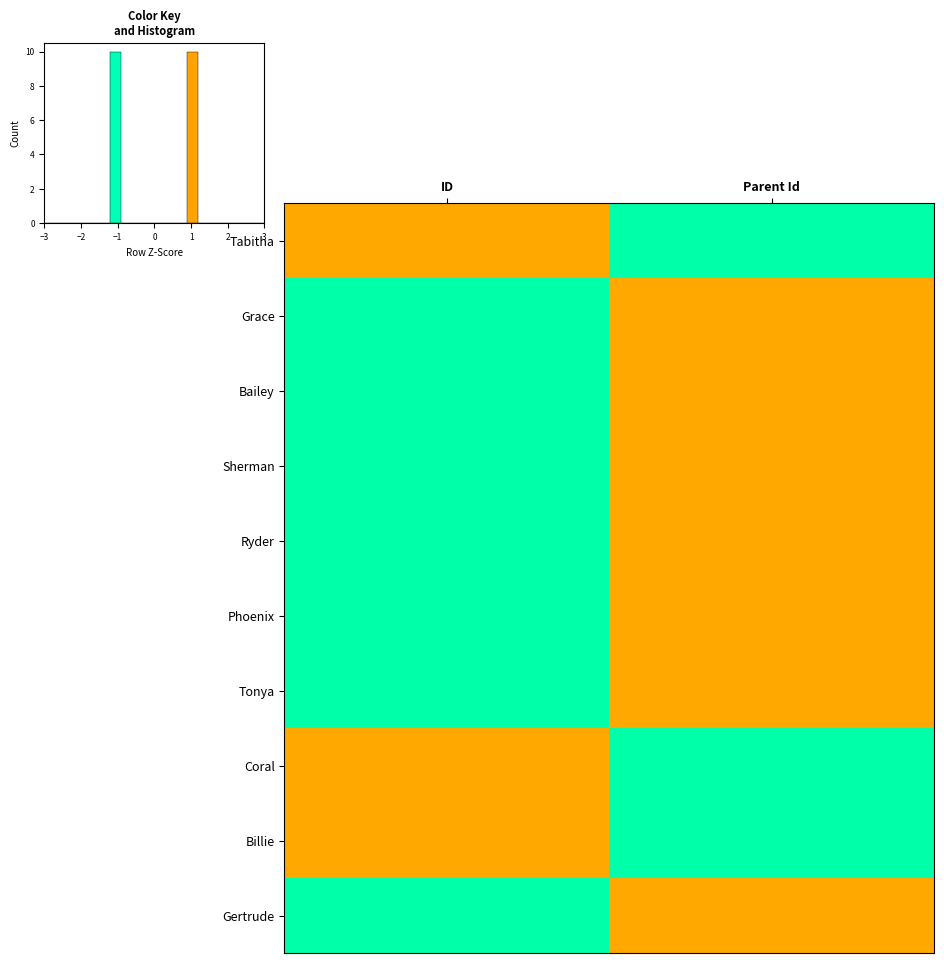

Reading left to right, extract all data points from this chart.

Tabitha: ID=1	Parent Id=-1
Grace: ID=-1	Parent Id=1
Bailey: ID=-1	Parent Id=1
Sherman: ID=-1	Parent Id=1
Ryder: ID=-1	Parent Id=1
Phoenix: ID=-1	Parent Id=1
Tonya: ID=-1	Parent Id=1
Coral: ID=1	Parent Id=-1
Billie: ID=1	Parent Id=-1
Gertrude: ID=-1	Parent Id=1